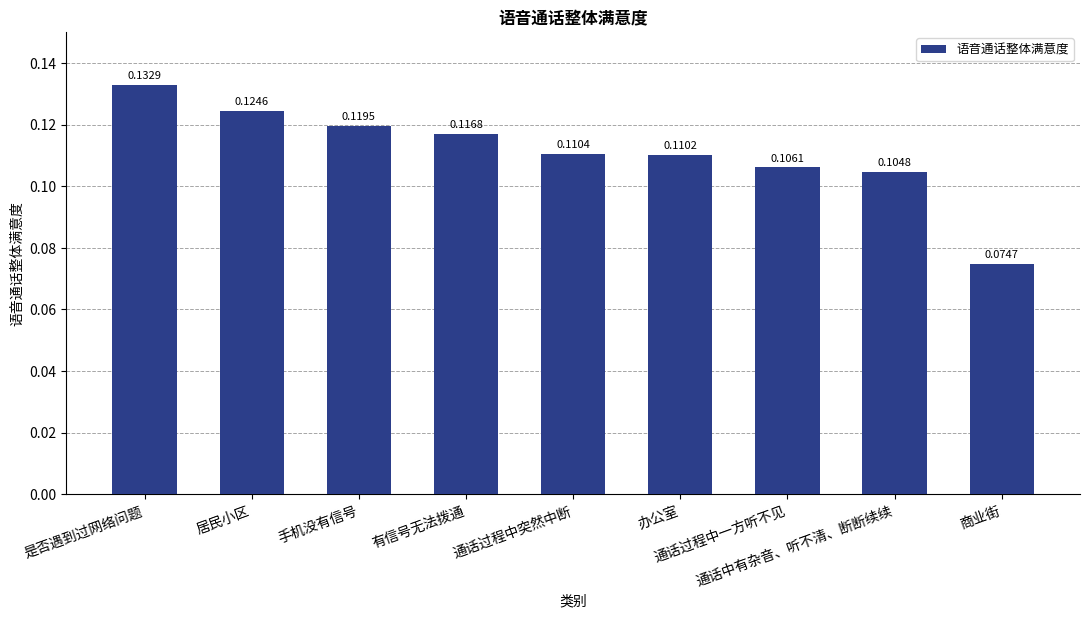

Does the chart contain stacked bars?

No